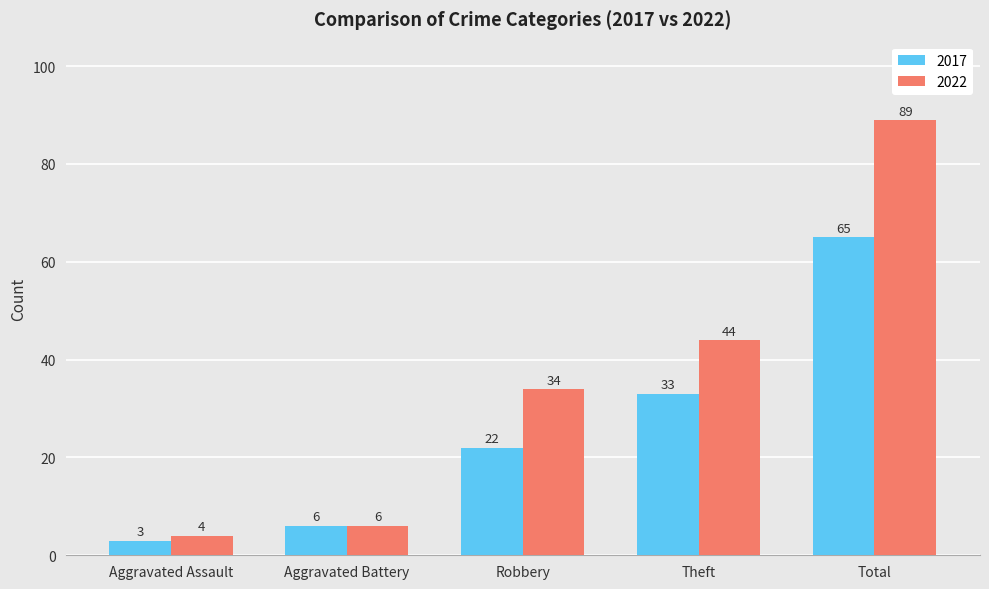

What is the difference between the maximum and second lowest values in the 2017 series?

59